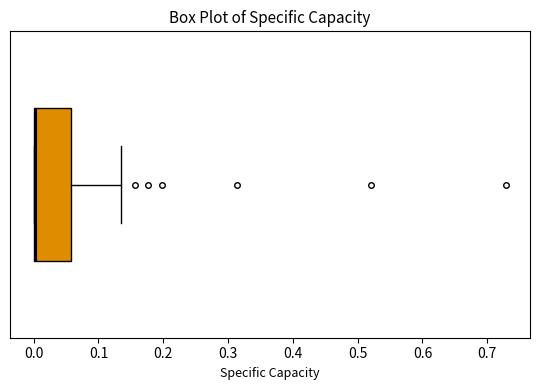

Where does the right whisker of the box end on the x-axis? The values are not printed on the chart, so give them approximately, as read against the axis.

0.14